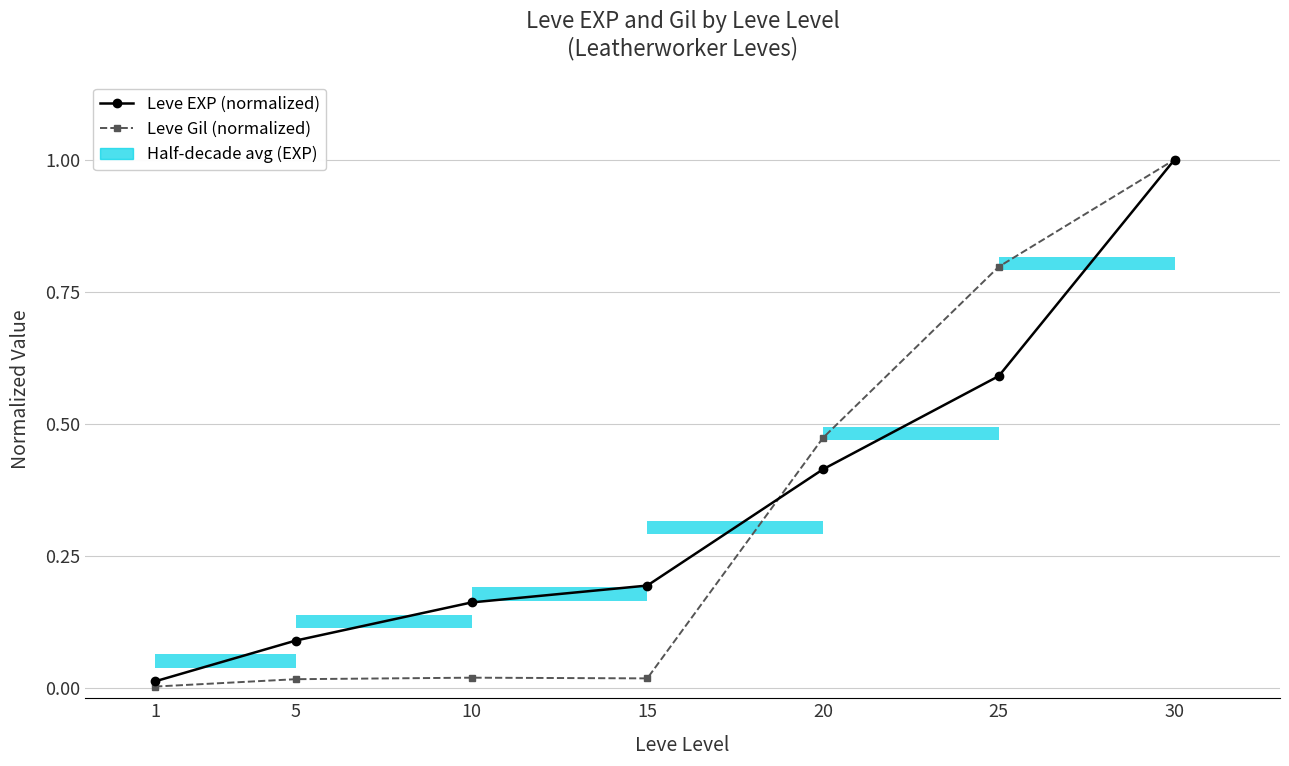

The value of Leve EXP (normalized) at 15 is 0.2. True or false?

True